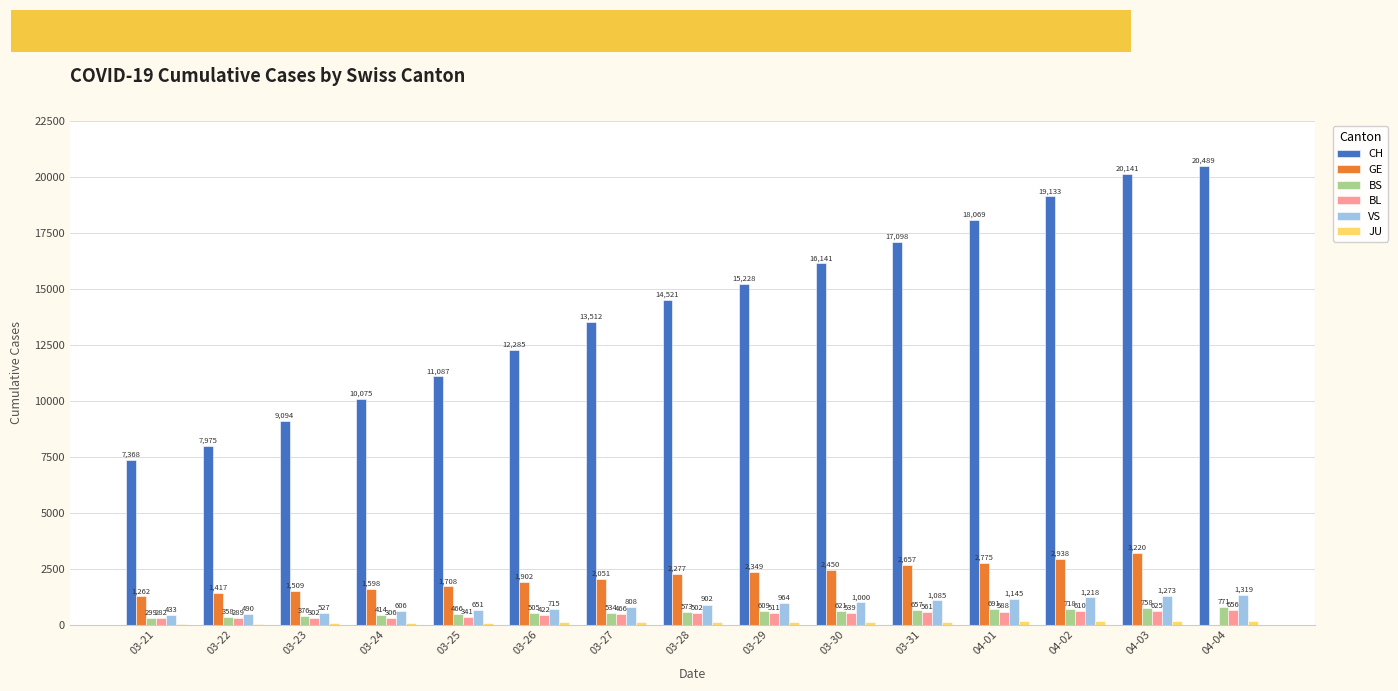

What is the sum of the BL values at 04-01 and 03-26?

1010